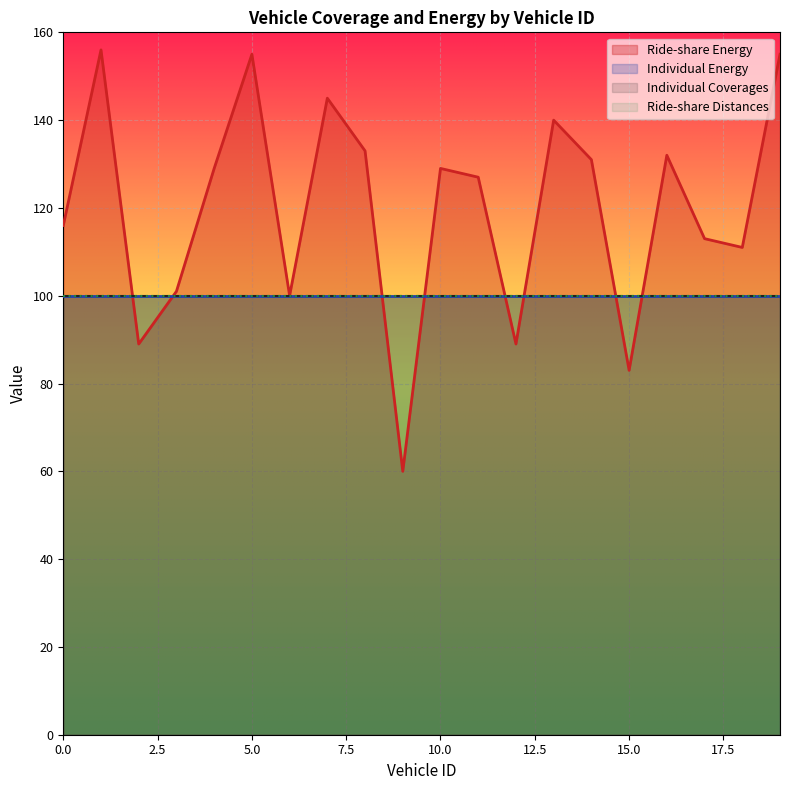

What is the approximate value of Ride-share Energy at 4?

129